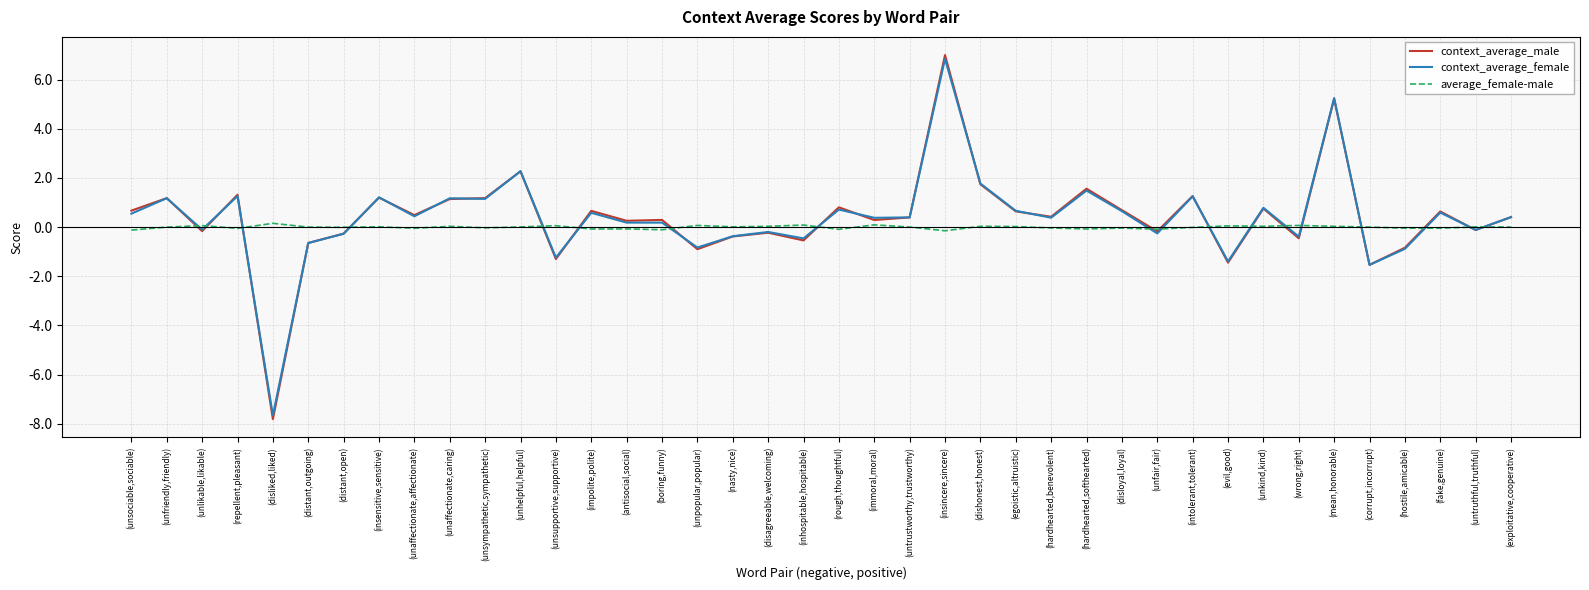

Is the value of context_average_female at (disloyal,loyal) greater than the value of context_average_male at (unsupportive,supportive)?

Yes